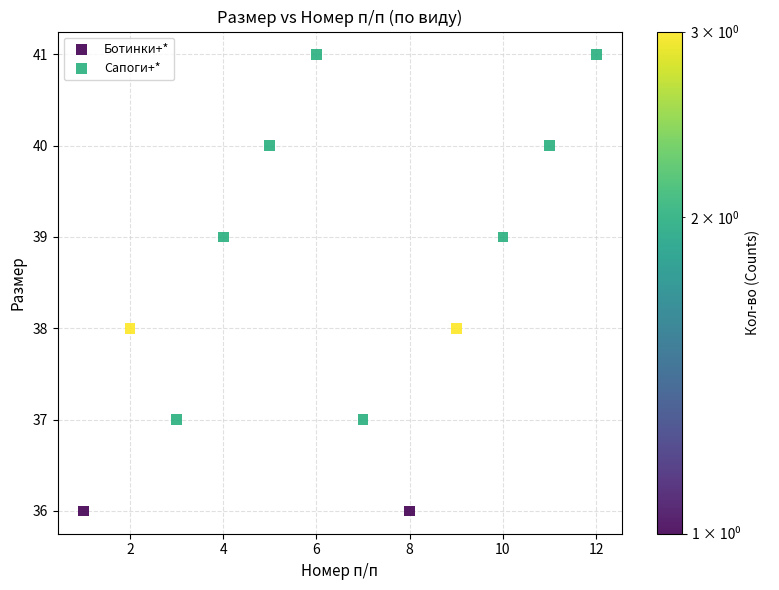

What are all the series names shown in the legend?

Ботинки+*, Сапоги+*